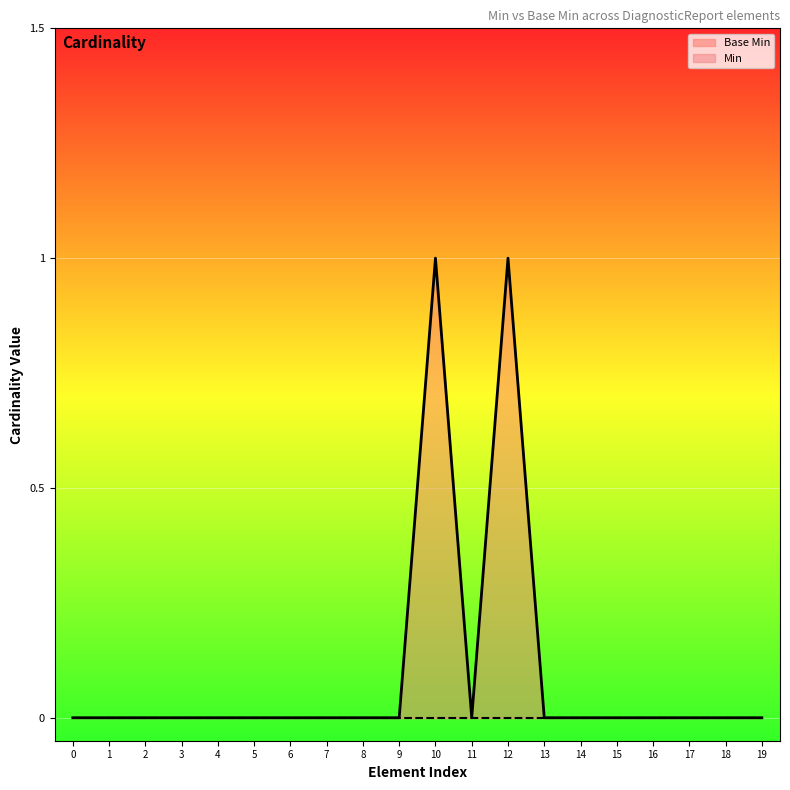

True or false: Base Min and Min cross at least once.

False